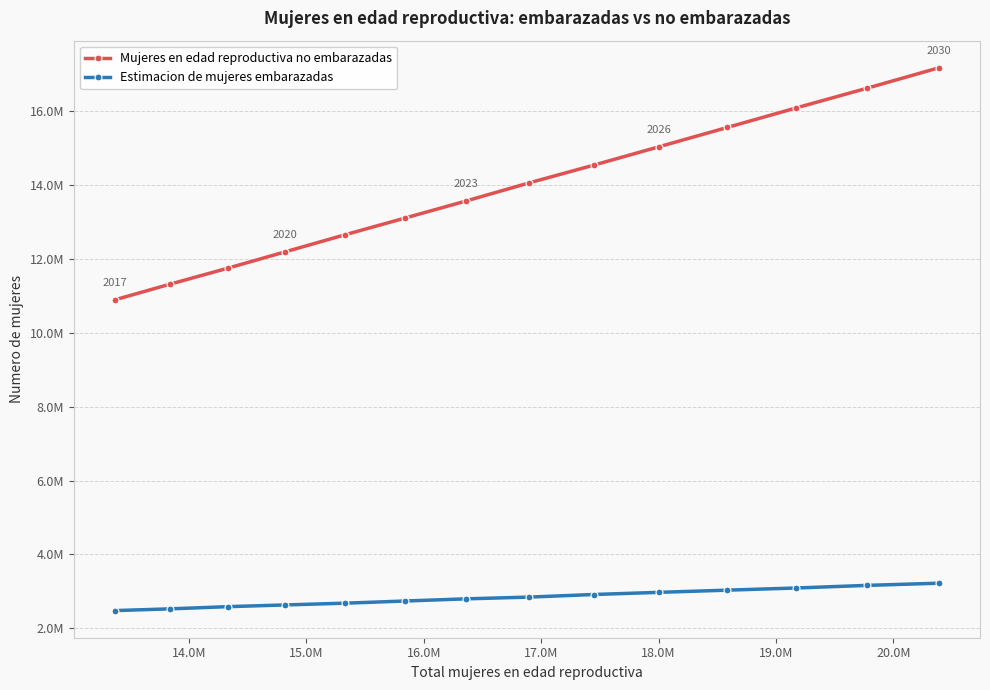

Is this an area chart (filled region under the line)?

No